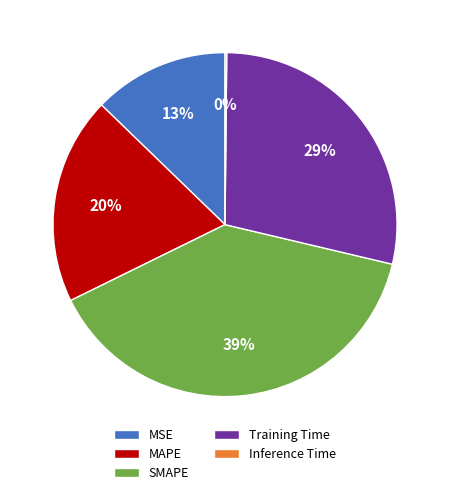

Between MSE and MAPE, which is larger?

MAPE